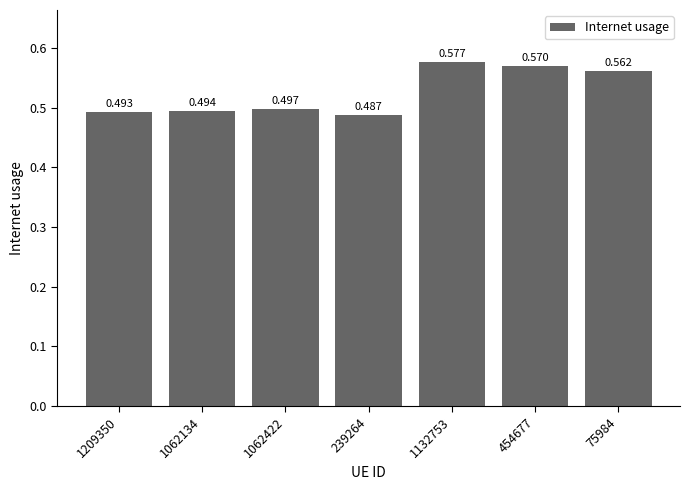

How many bars are there in total?

7